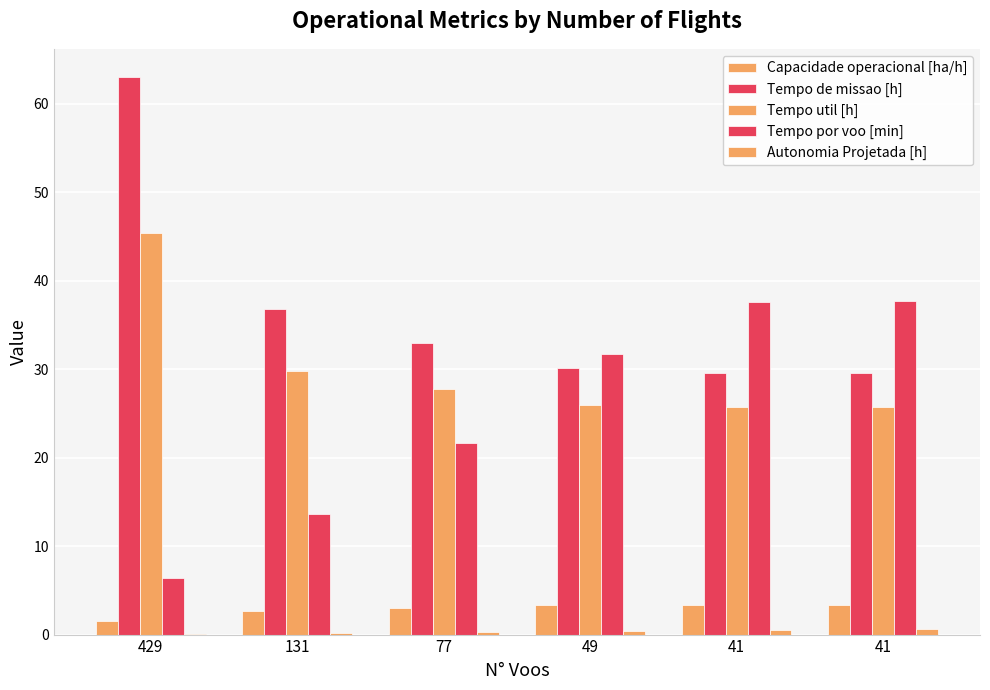

How many values in the Tempo util [h] series exceed 27?

3